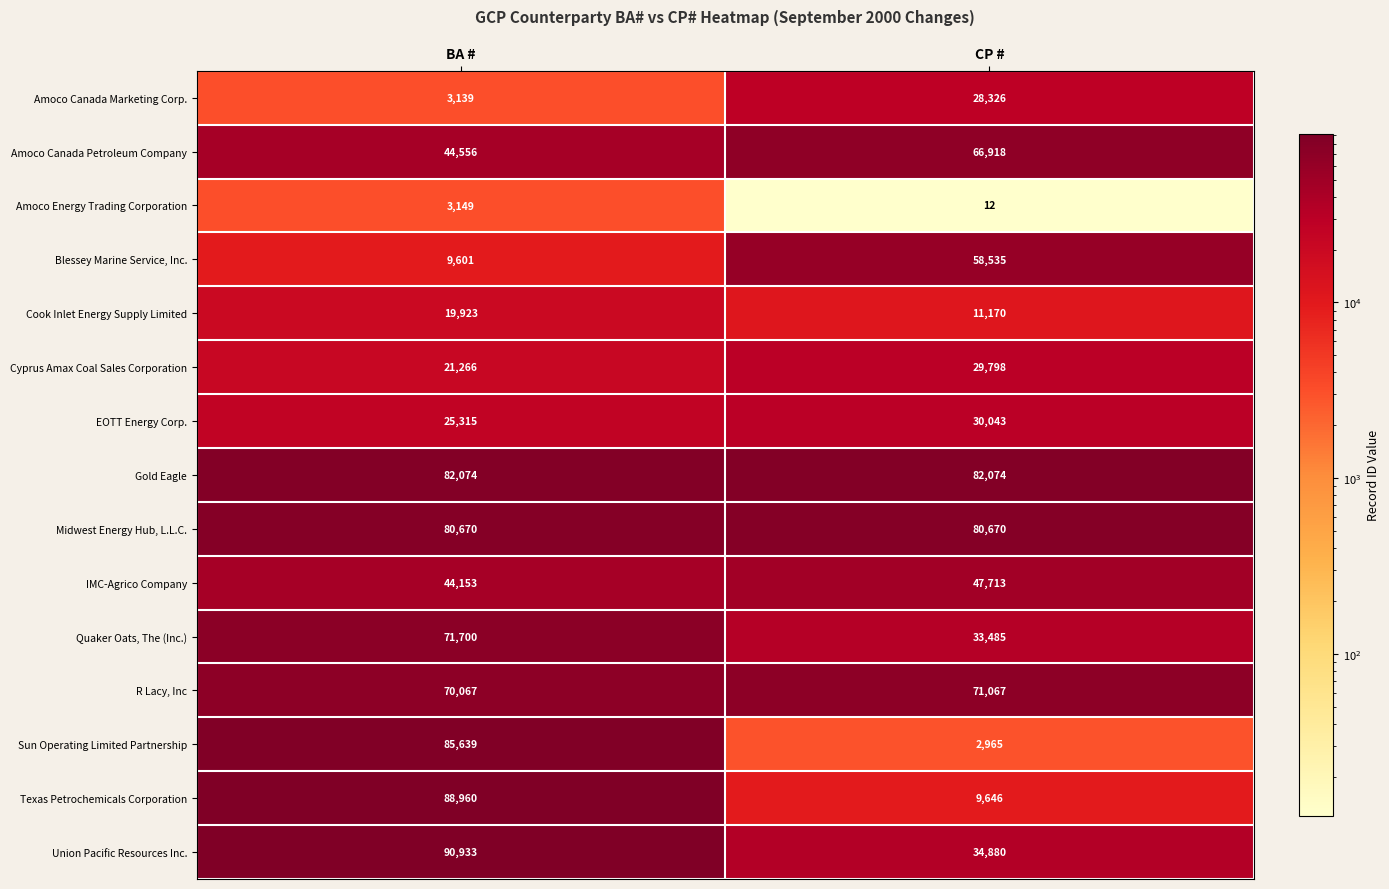

What is the difference between the Union Pacific Resources Inc. values at BA # and CP #?

56053